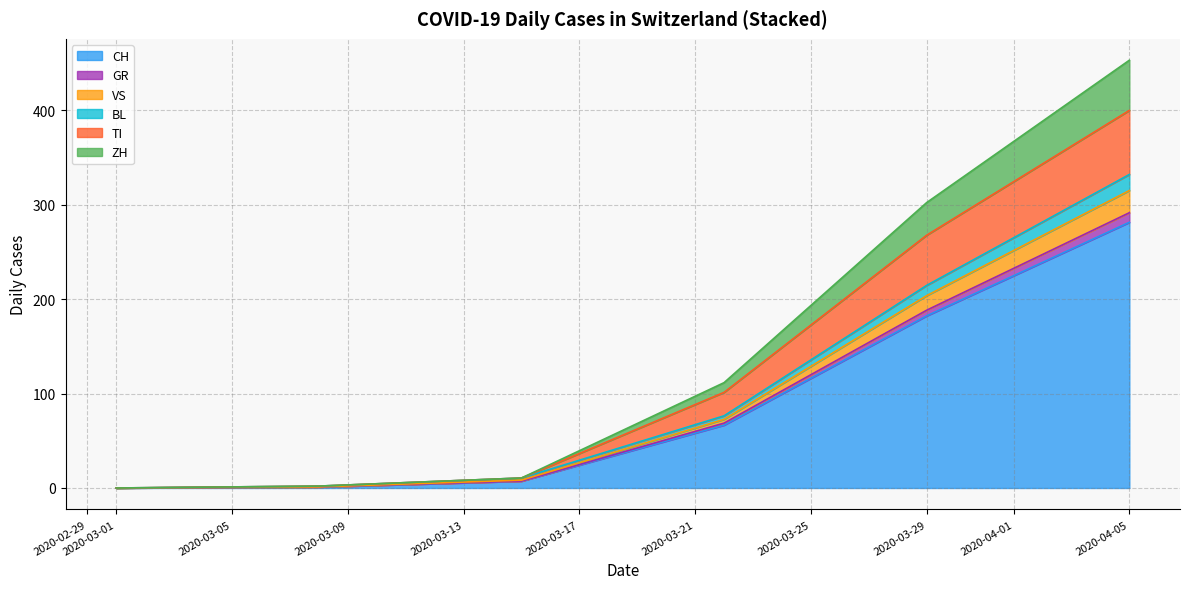

What is the total value across all series at 2020-04-05?

453.0